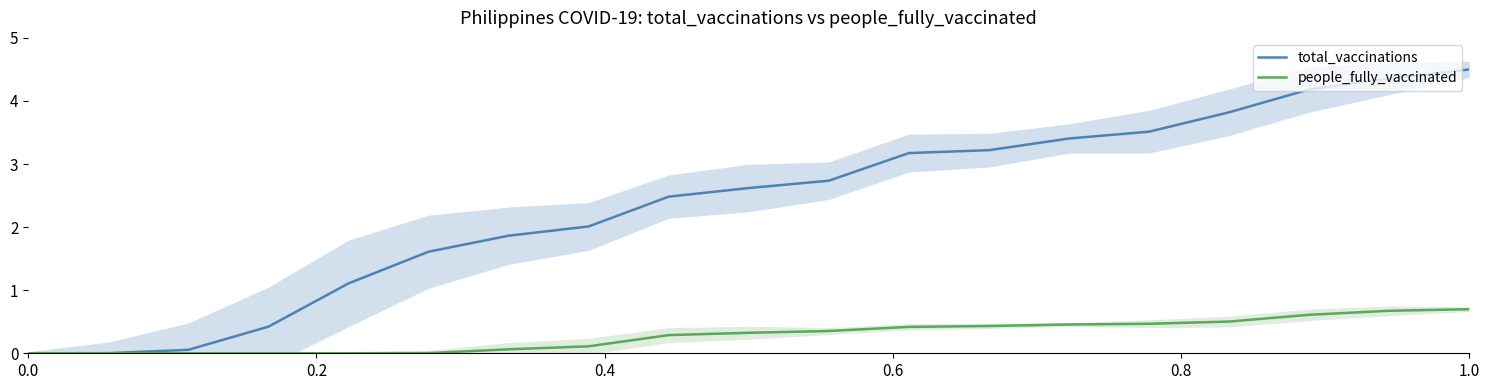

Which category has the highest value in the total_vaccinations series?

1.0